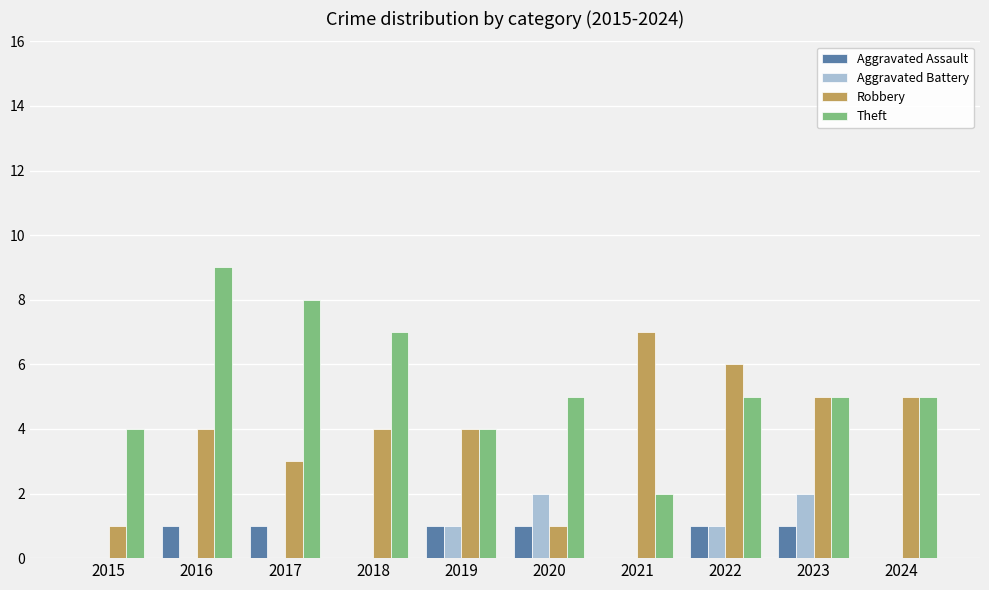

Reading right to left, extract all data points from this chart.

Aggravated Assault: 0	1	1	0	1	1	0	1	1	0
Aggravated Battery: 0	2	1	0	2	1	0	0	0	0
Robbery: 5	5	6	7	1	4	4	3	4	1
Theft: 5	5	5	2	5	4	7	8	9	4